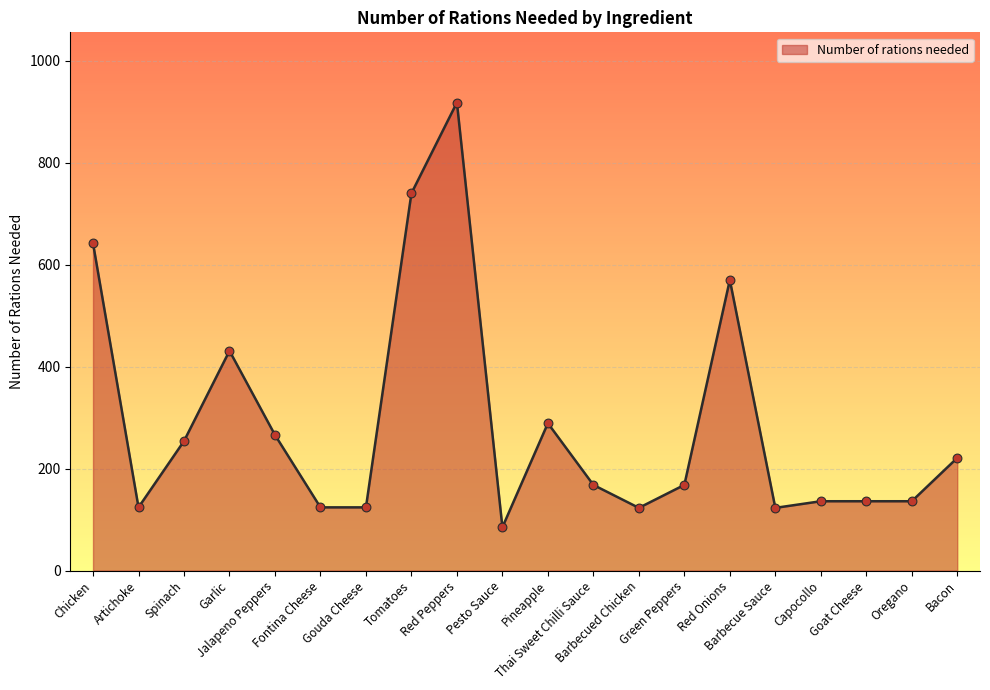

Between Capocollo and Red Onions, which is larger?

Red Onions